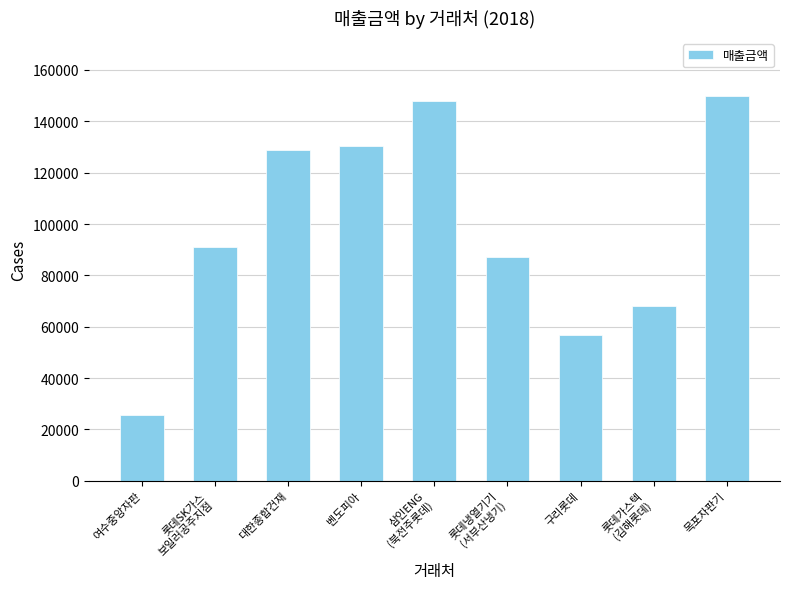

What is the change in value from 여수중앙자판 to 목포자판기?

+124500